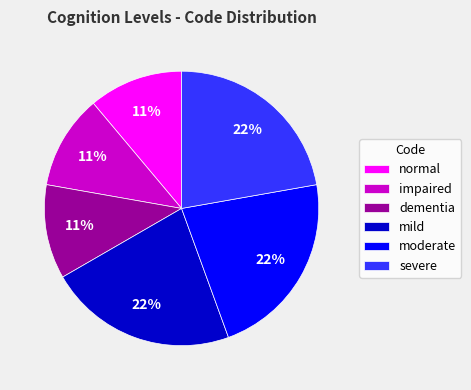

The moderate slice represents 22% of the pie. True or false?

True